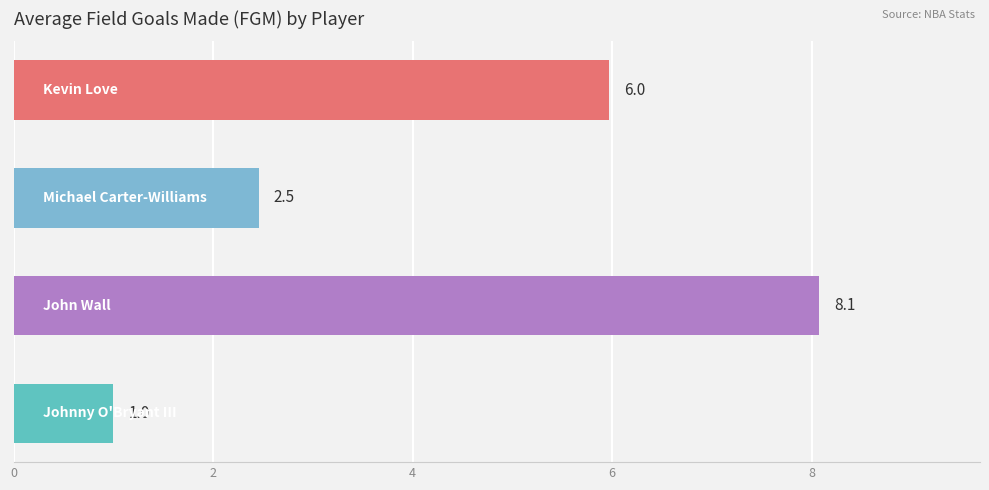

What is the difference between the maximum and second lowest values?

5.6